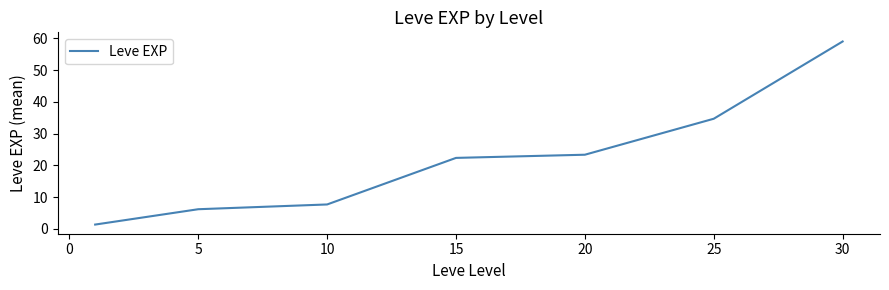

How many series are shown in this chart?

1